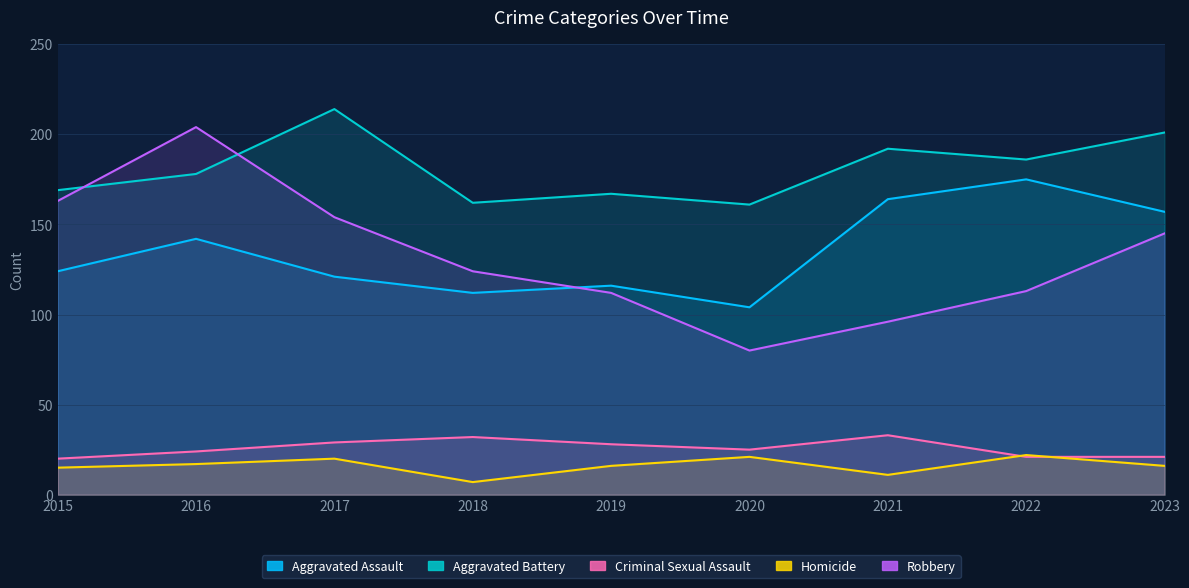

Is it true that Robbery equals 53 at 2021?

False